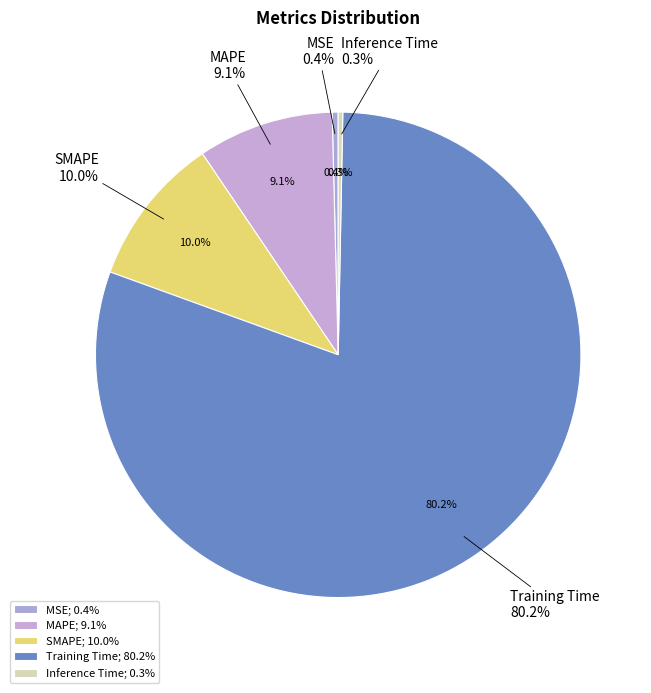

How much of the chart is everything except Inference Time?

99.7%